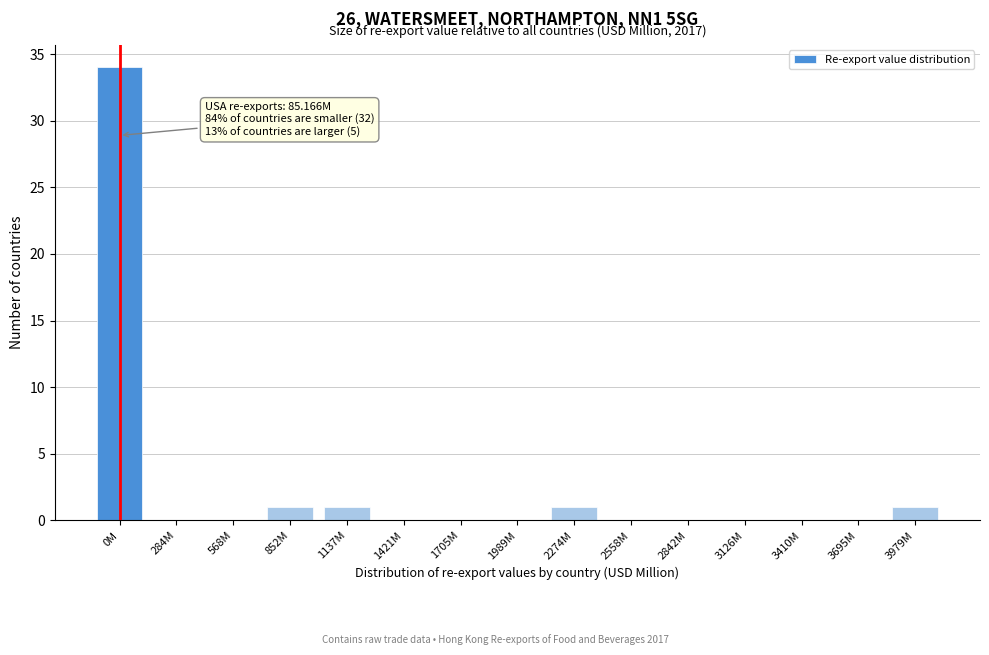

Reading left to right, extract all data points from this chart.

0M=34	284M=0	568M=0	852M=1	1137M=1	1421M=0	1705M=0	1989M=0	2274M=1	2558M=0	2842M=0	3126M=0	3410M=0	3695M=0	3979M=1